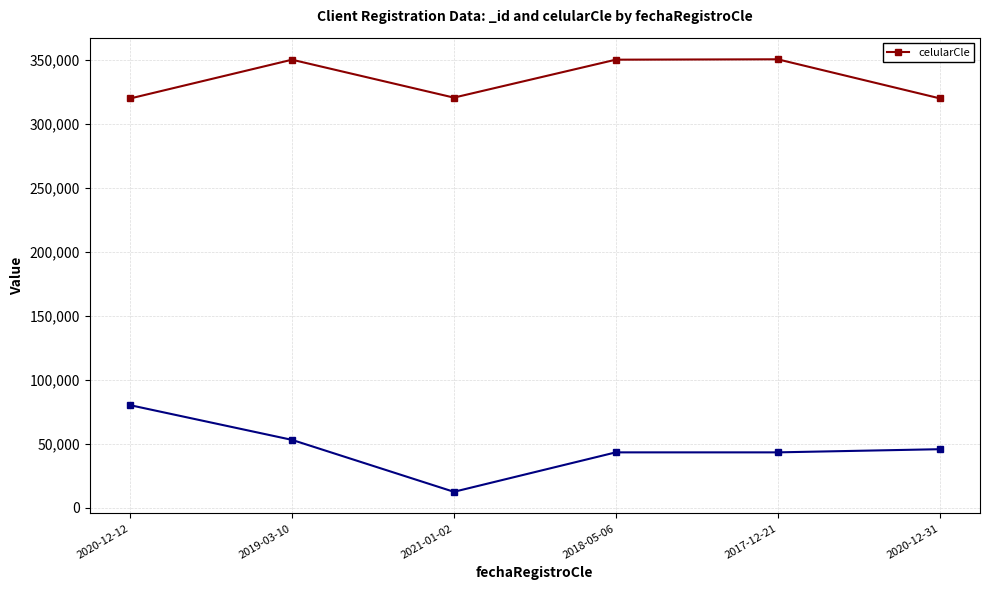

How many interior local peaks (higher than both neighbors) does the data have?

2